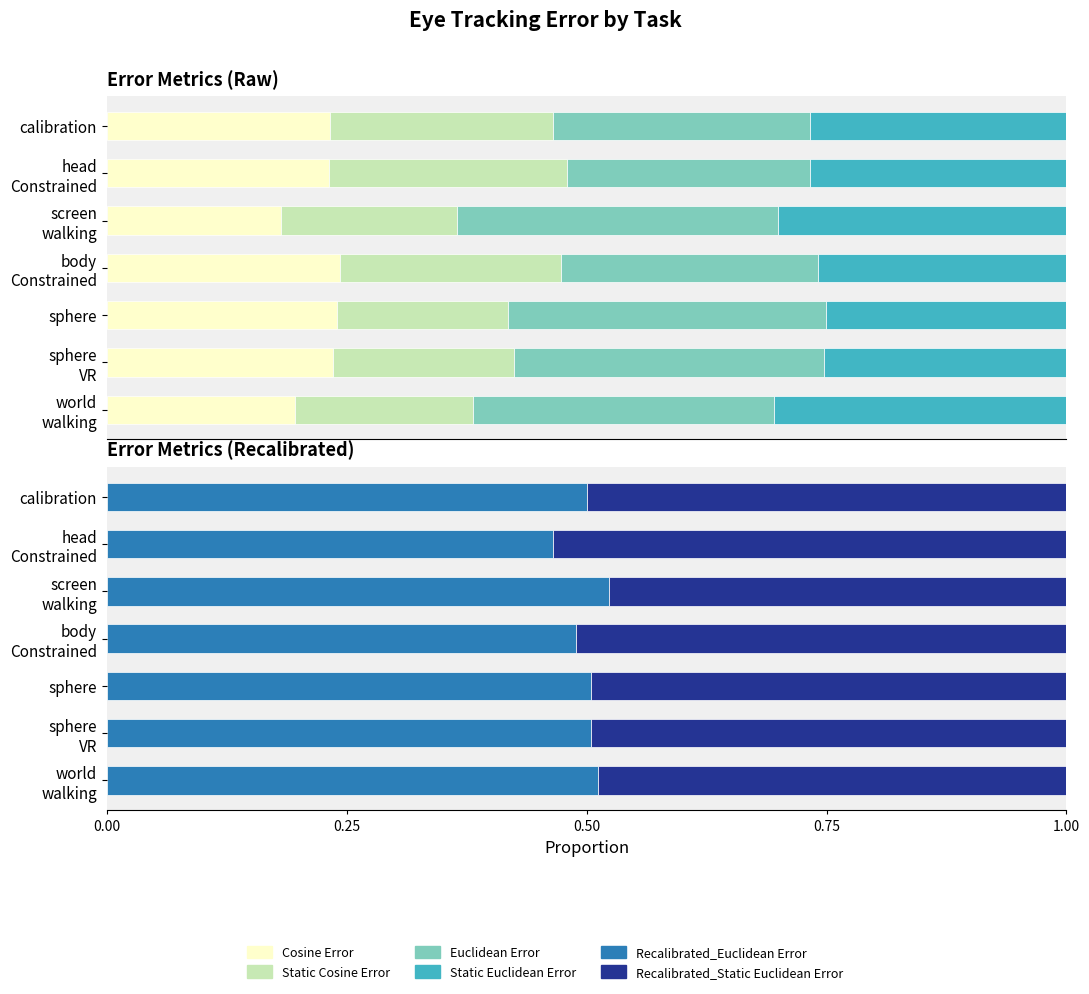

What is the value of the Cosine Error bar at the 6th from the left?

0.2